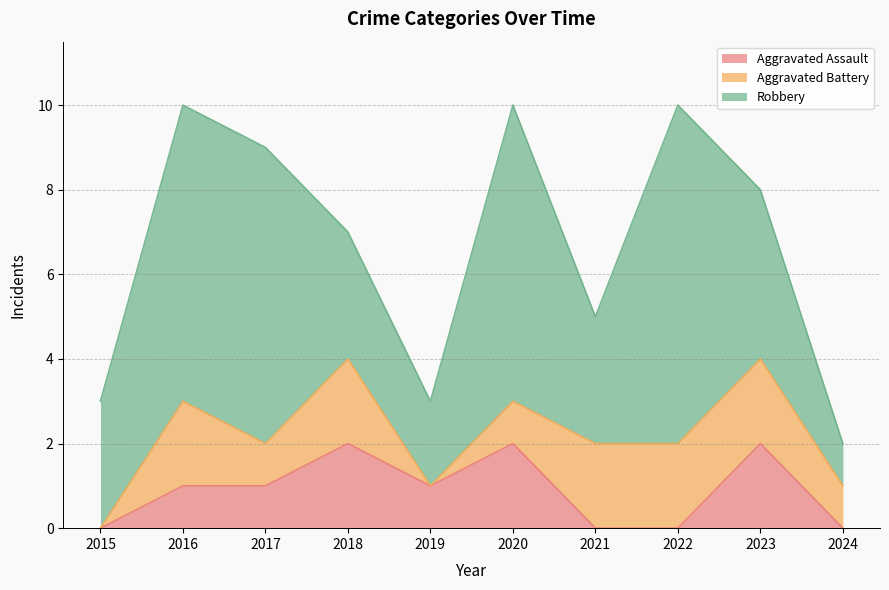

True or false: Aggravated Assault and Robbery cross at least once.

False